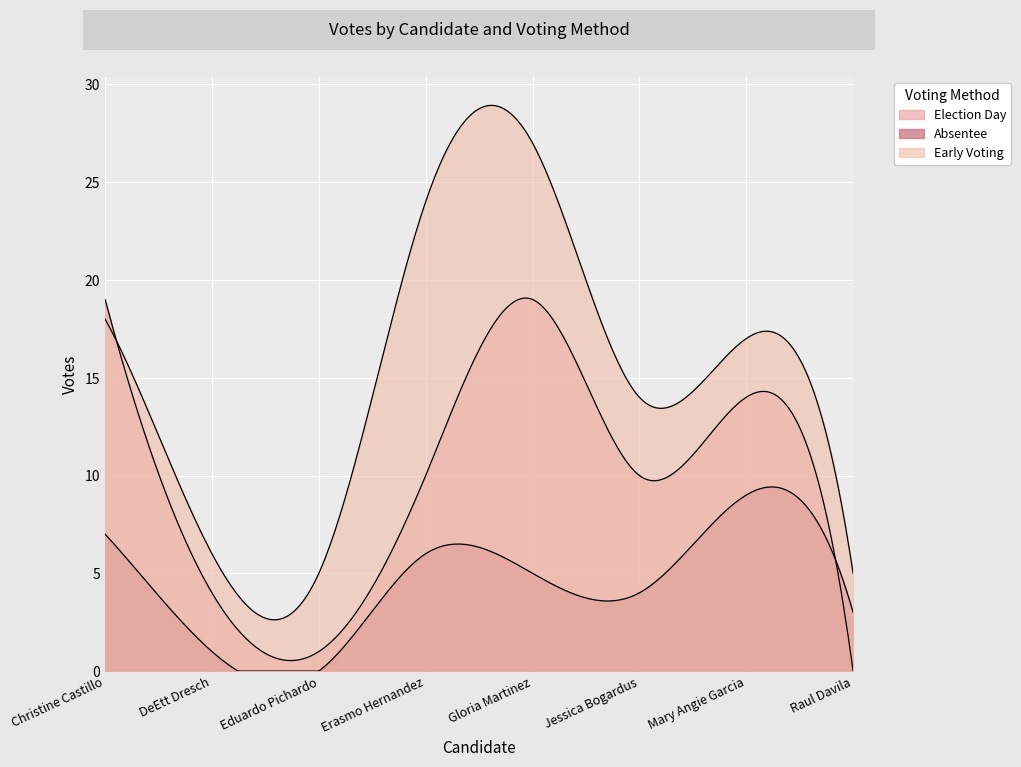

How many lines are shown in the chart?

3